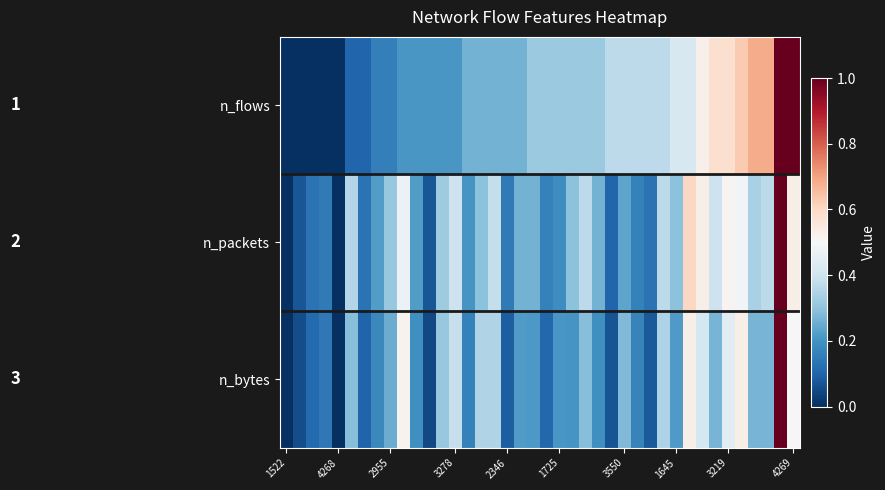

Reading left to right, transcribe all the data shown in this chart.

n_flows: 0.0	0.0	0.0	0.0	0.0	0.1	0.1	0.2	0.2	0.2	0.2	0.2	0.2	0.2	0.3	0.3	0.3	0.3	0.3	0.3	0.3	0.3	0.3	0.3	0.3	0.4	0.4	0.4	0.4	0.4	0.4	0.4	0.5	0.6	0.6	0.6	0.7	0.7	1.0	1.0
n_packets: 0.0	0.1	0.1	0.1	0.0	0.4	0.1	0.2	0.3	0.5	0.2	0.1	0.3	0.4	0.2	0.3	0.4	0.1	0.3	0.3	0.2	0.2	0.3	0.4	0.3	0.1	0.2	0.2	0.1	0.4	0.3	0.6	0.5	0.4	0.5	0.5	0.3	0.4	1.0	0.5
n_bytes: 0.0	0.1	0.1	0.1	0.0	0.3	0.1	0.2	0.3	0.5	0.2	0.0	0.3	0.4	0.2	0.3	0.3	0.1	0.2	0.2	0.1	0.2	0.2	0.3	0.2	0.1	0.3	0.2	0.1	0.3	0.2	0.5	0.4	0.3	0.4	0.5	0.3	0.3	1.0	0.5